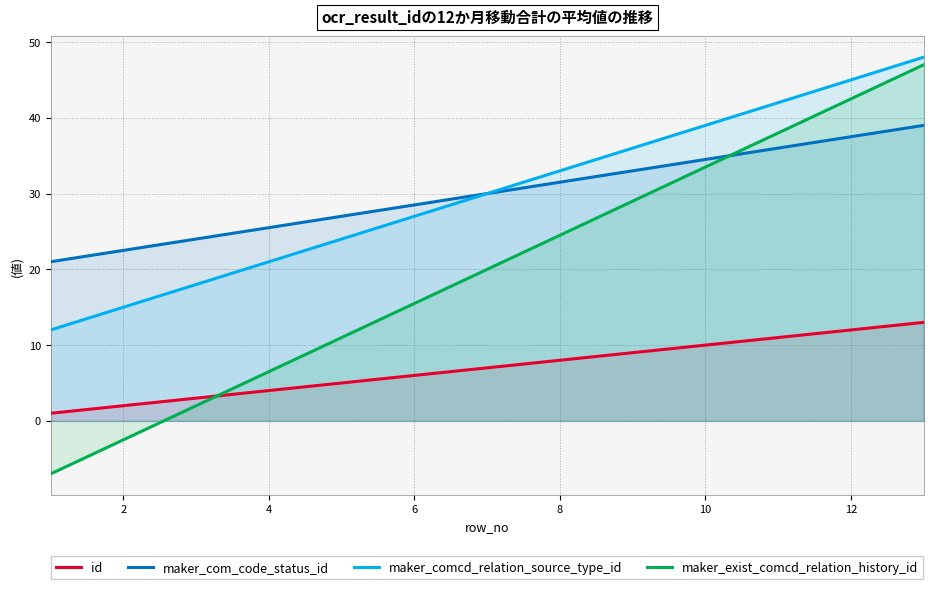

True or false: maker_exist_comcd_relation_history_id and id intersect in this chart.

True